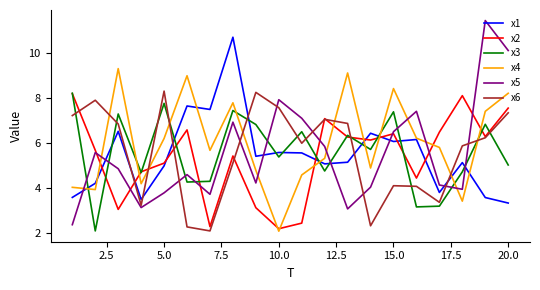

What is the highest value of the x5 series?

11.4